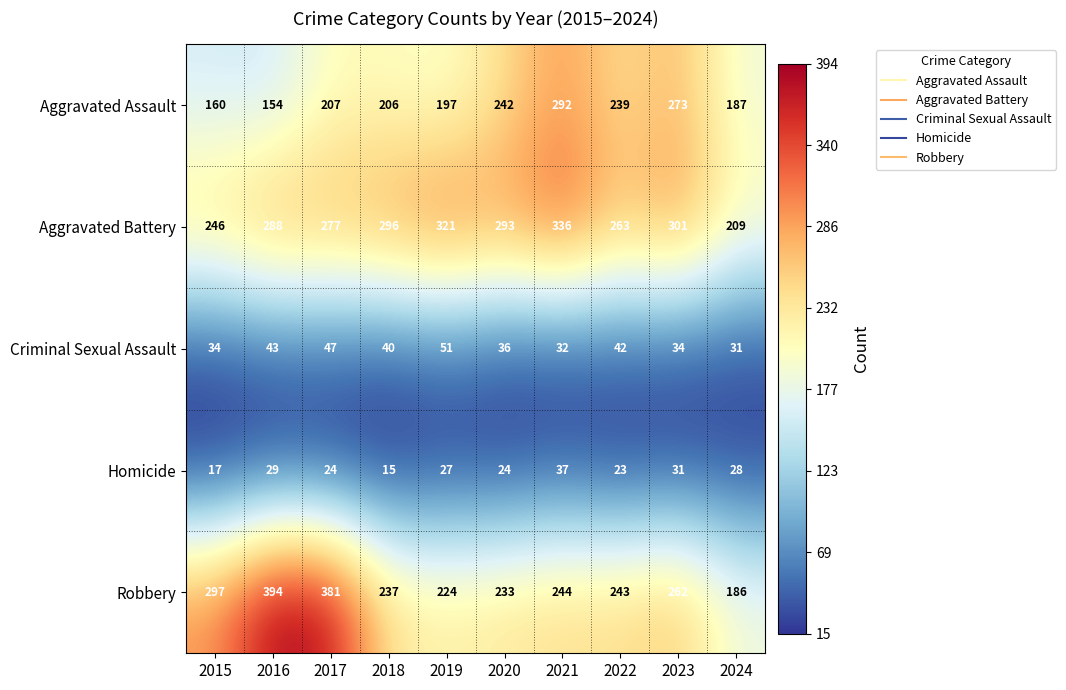

What is the total value across all series at 2016?

908